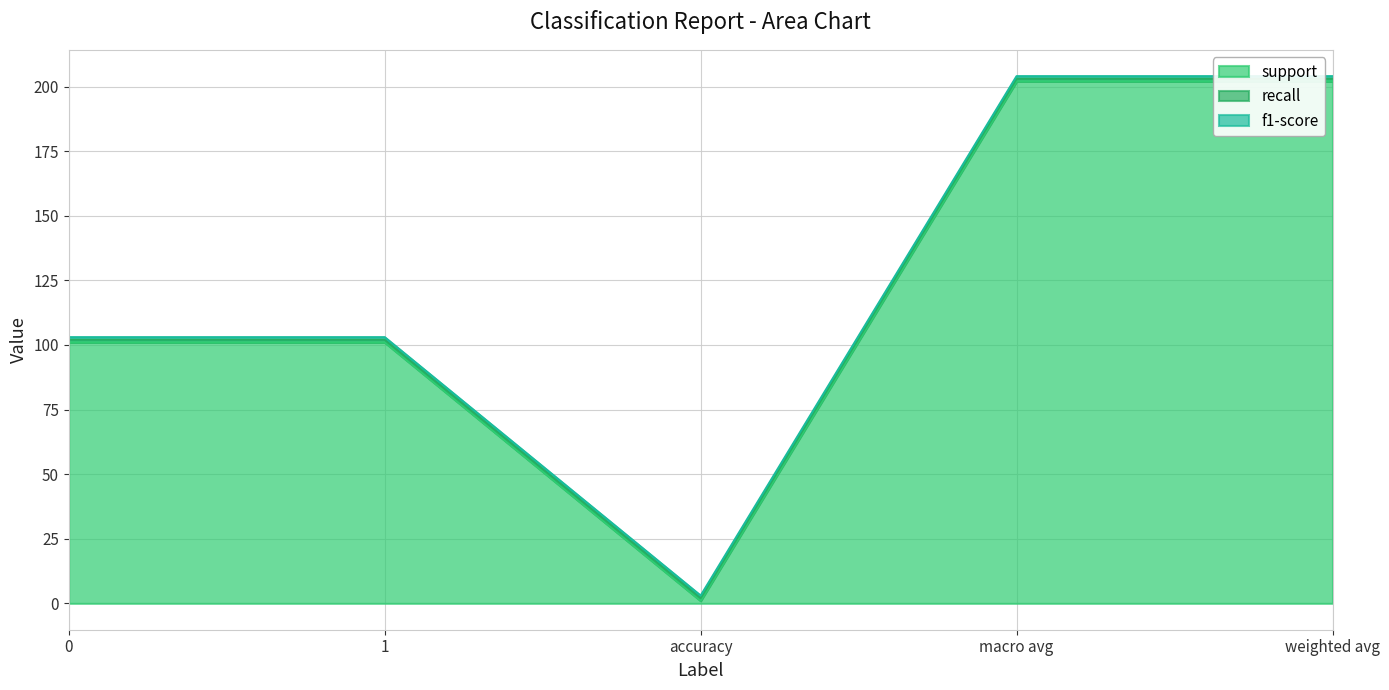

What is the approximate value of f1-score at 1?

1